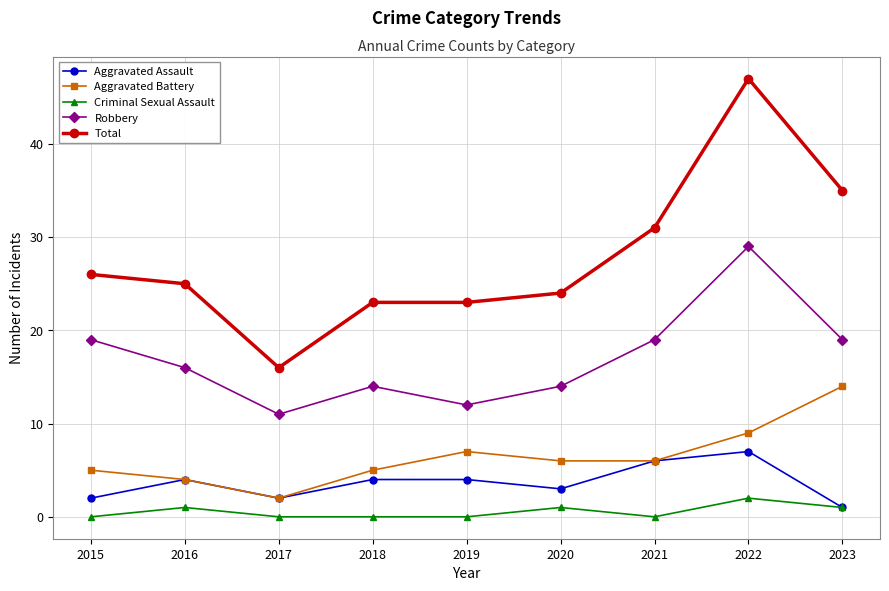

How many data points in Total are less than 25?

4